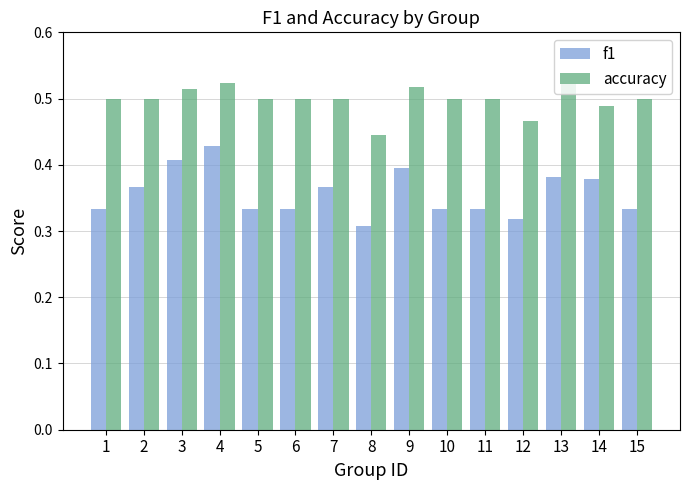

Is the value of accuracy at 11 greater than the value of f1 at 4?

Yes